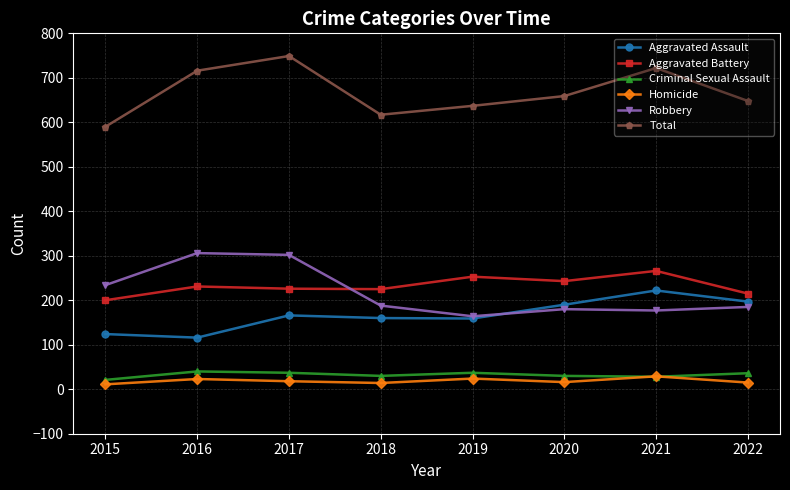

Rank the series at 2017 from highest to lowest value.

Total, Robbery, Aggravated Battery, Aggravated Assault, Criminal Sexual Assault, Homicide